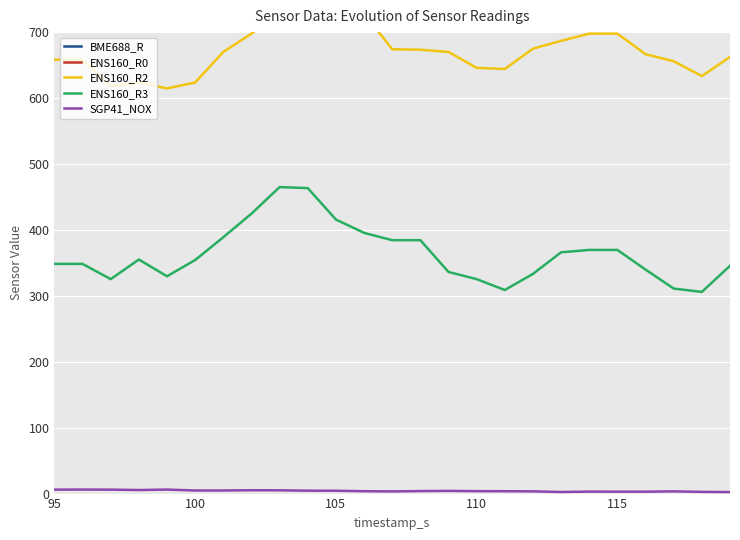

What is the maximum value for ENS160_R3?

464.9